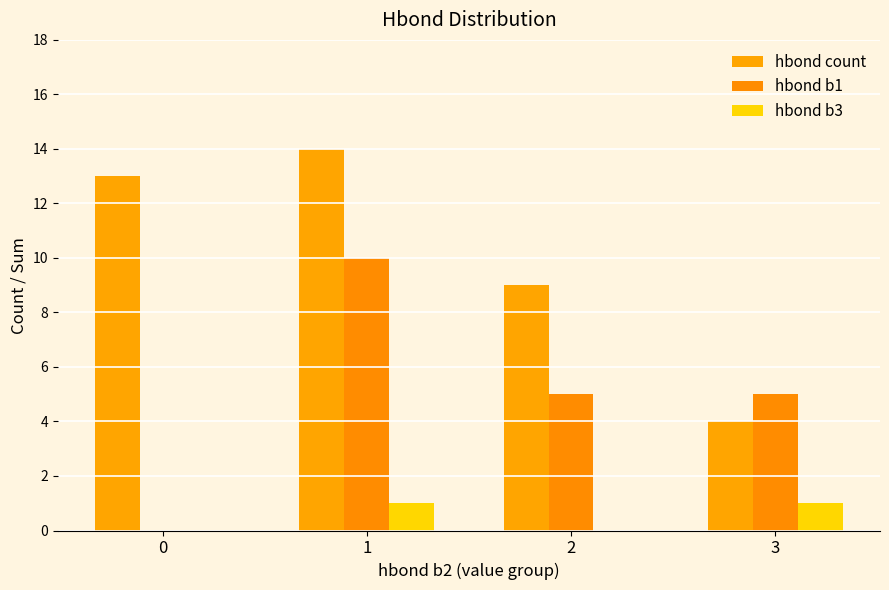

Which series has the widest spread of values?

hbond count